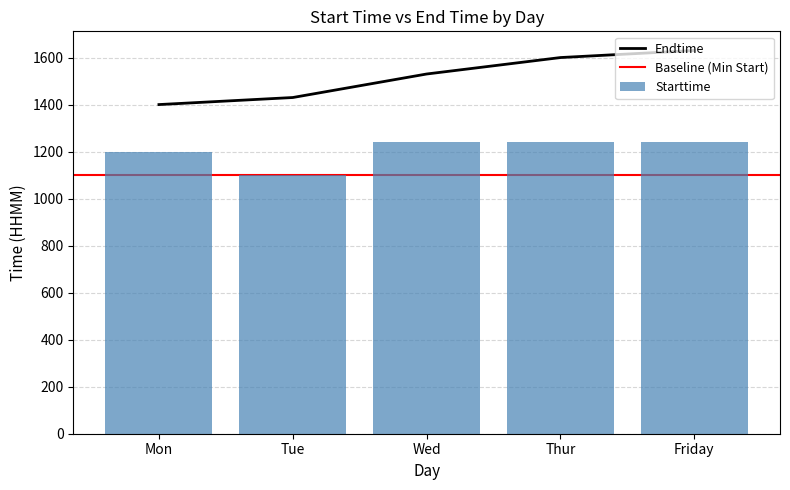

Between Mon and Thur, which is larger?

Thur